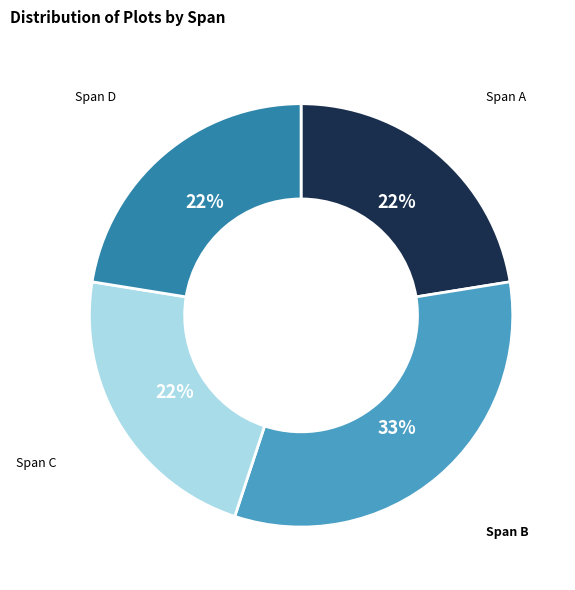

How many slices are in this pie chart?

4